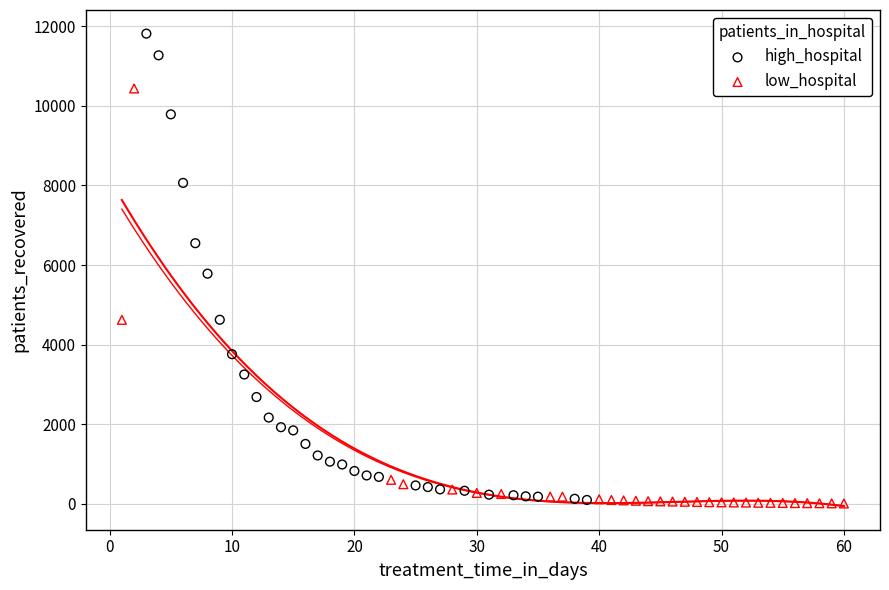

Which series has the widest spread of Y values?

high_hospital